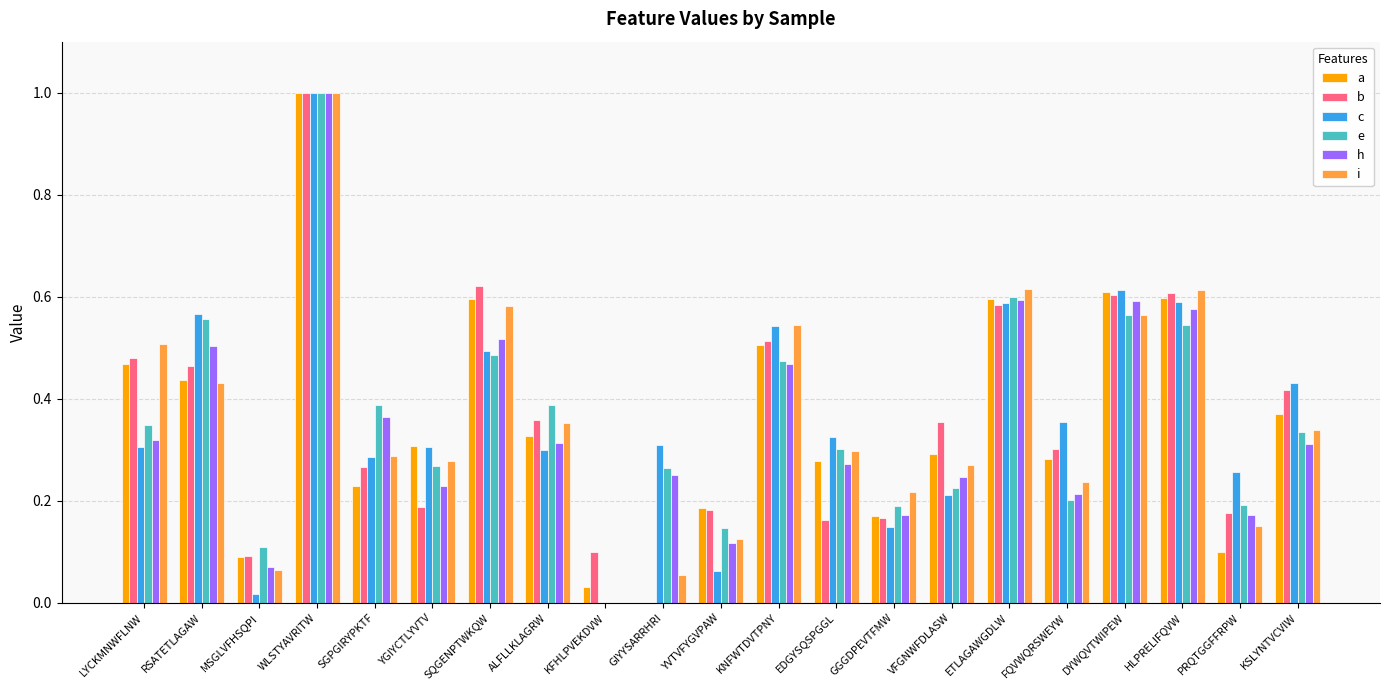

The b series shows 0.2 at YVTVFYGVPAW. True or false?

True